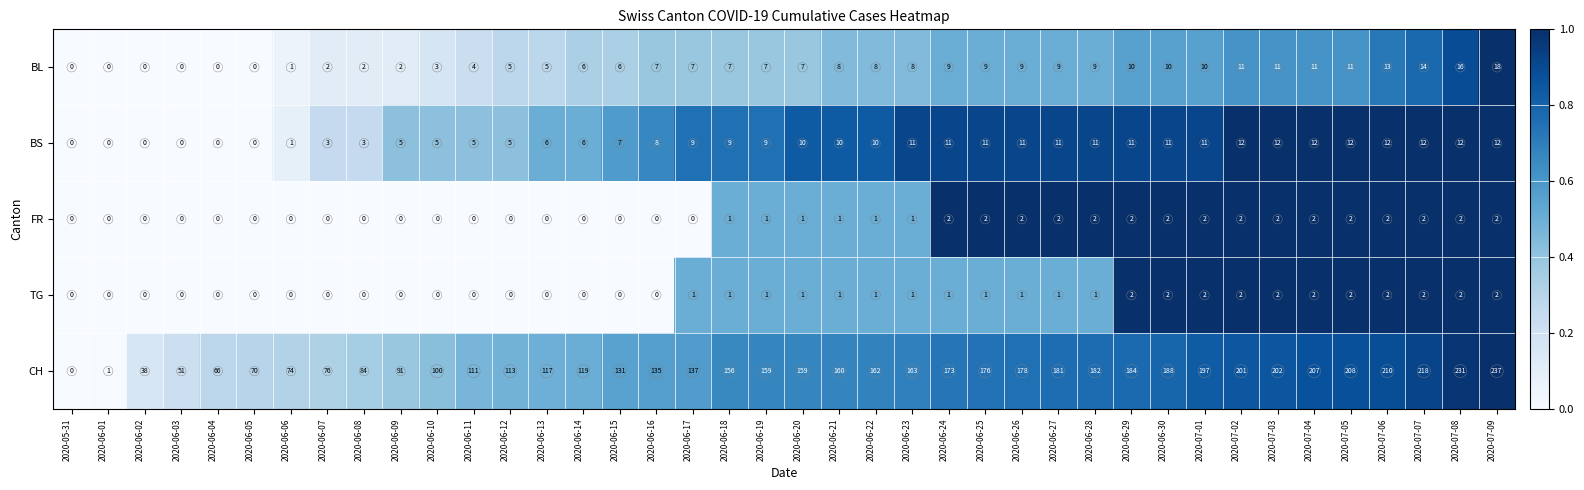

Count the FR values in the range 0 to 2.

40